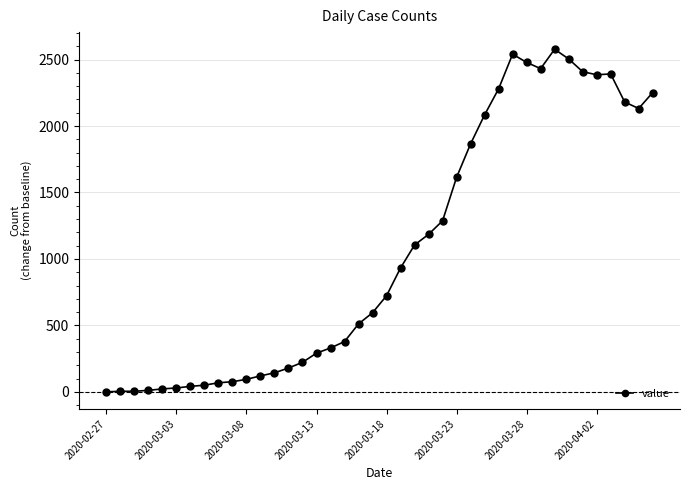

What is the sum of all values?

42531